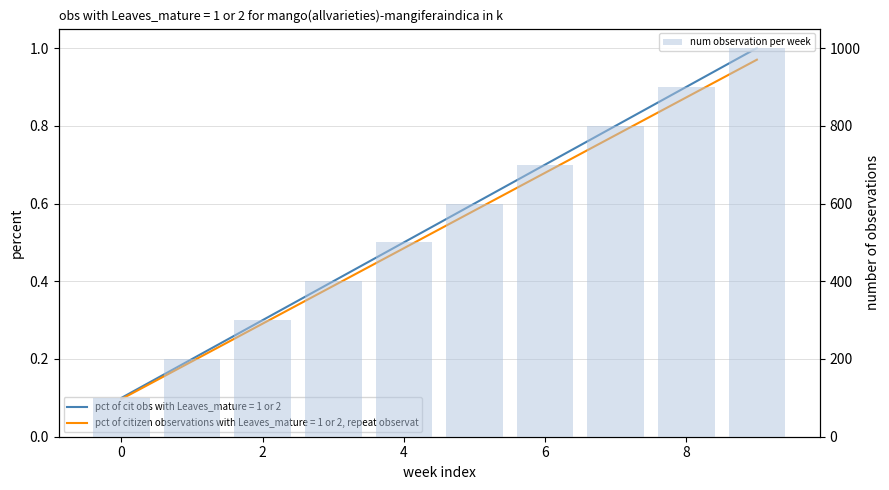

Count the number of values greater than 600.

4